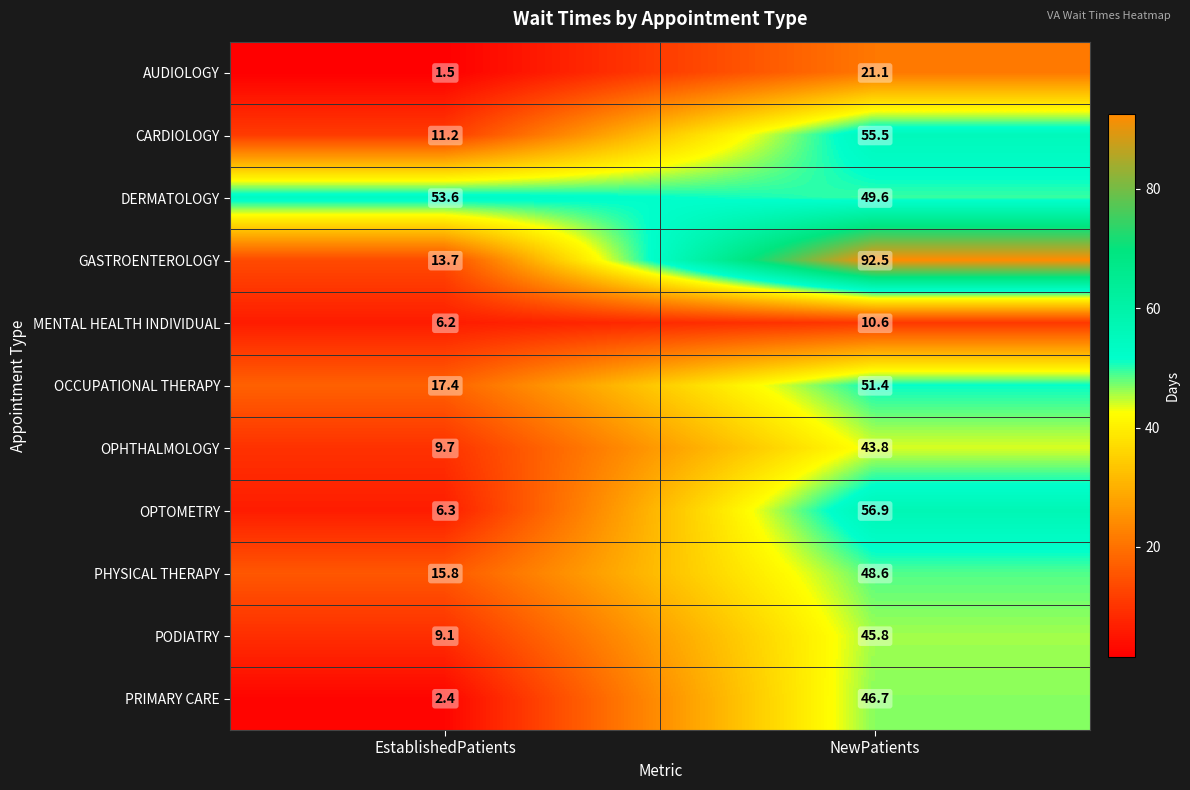

At which label does GASTROENTEROLOGY first exceed 92?

NewPatients